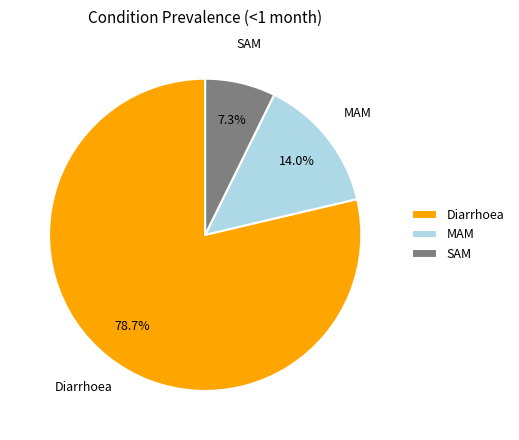

Is there any slice that represents more than half of the pie?

Yes